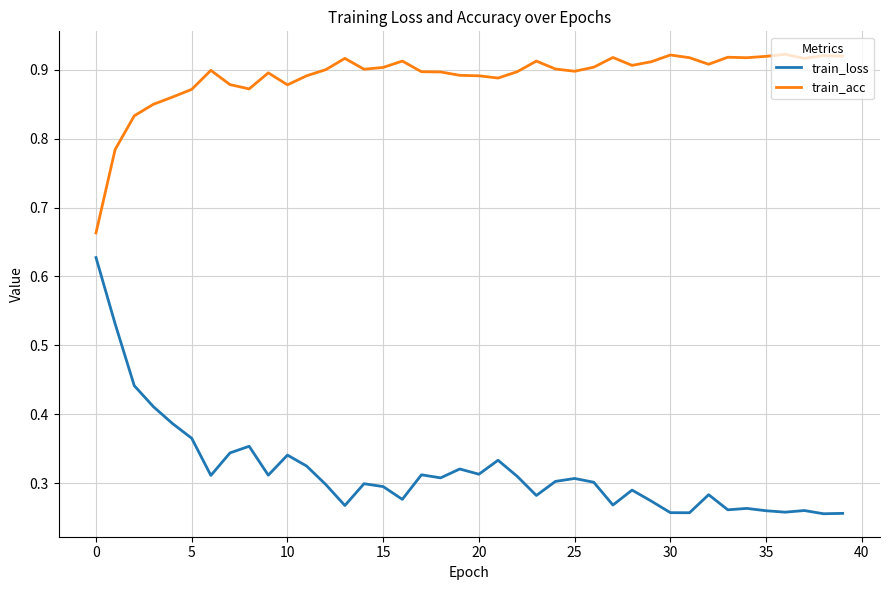

List the series in order of their overall mean, lowest first.

train_loss, train_acc